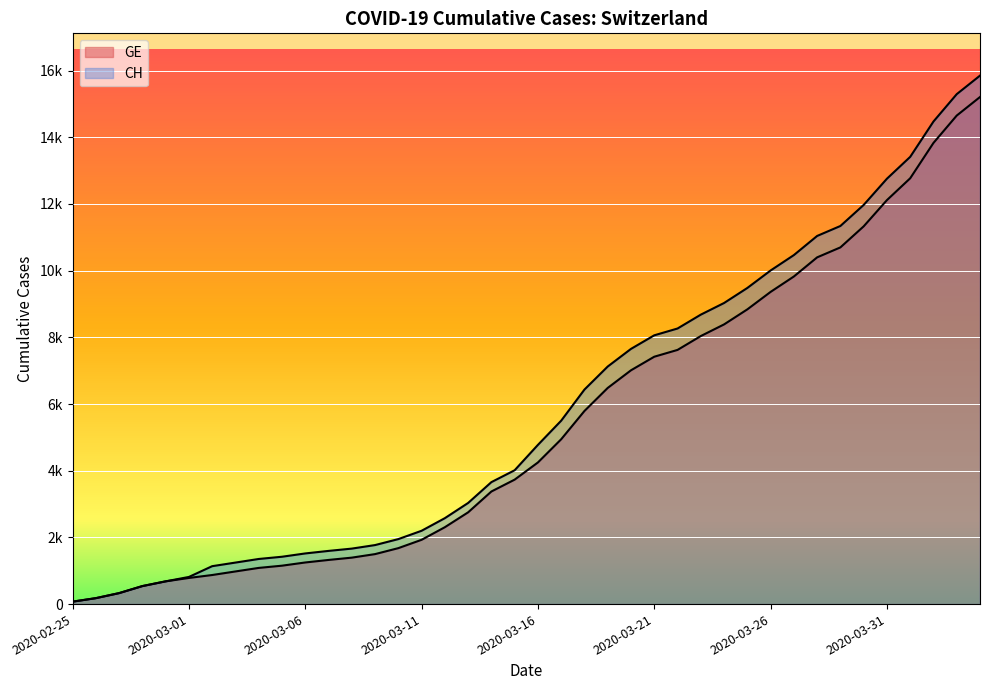

What is the average value of the GE series?

5422